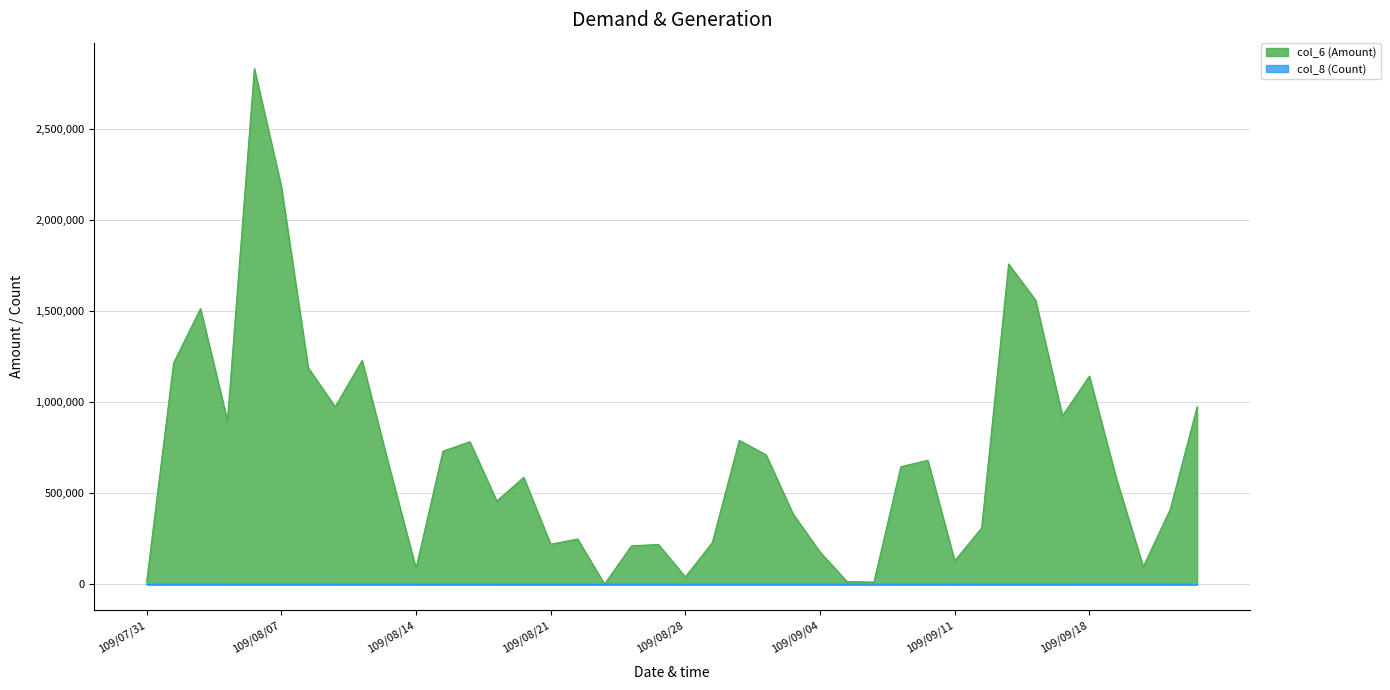

The value of col_6 (Amount) at 109/08/21 is 292609. True or false?

False